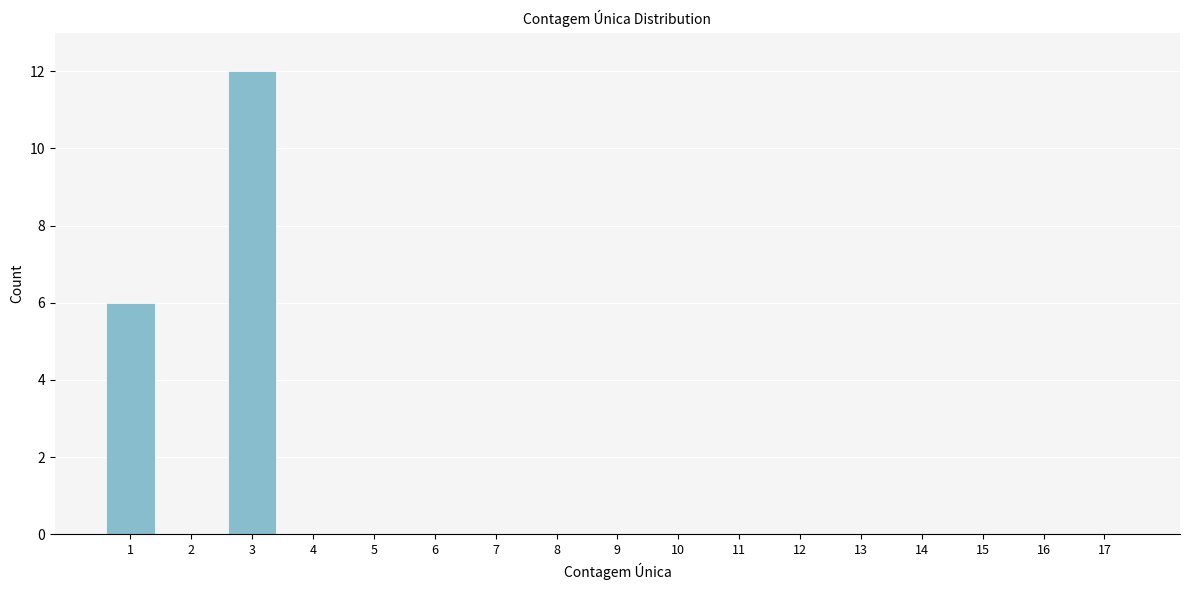

Reading right to left, transcribe all the data shown in this chart.

17=0	16=0	15=0	14=0	13=0	12=0	11=0	10=0	9=0	8=0	7=0	6=0	5=0	4=0	3=12	2=0	1=6